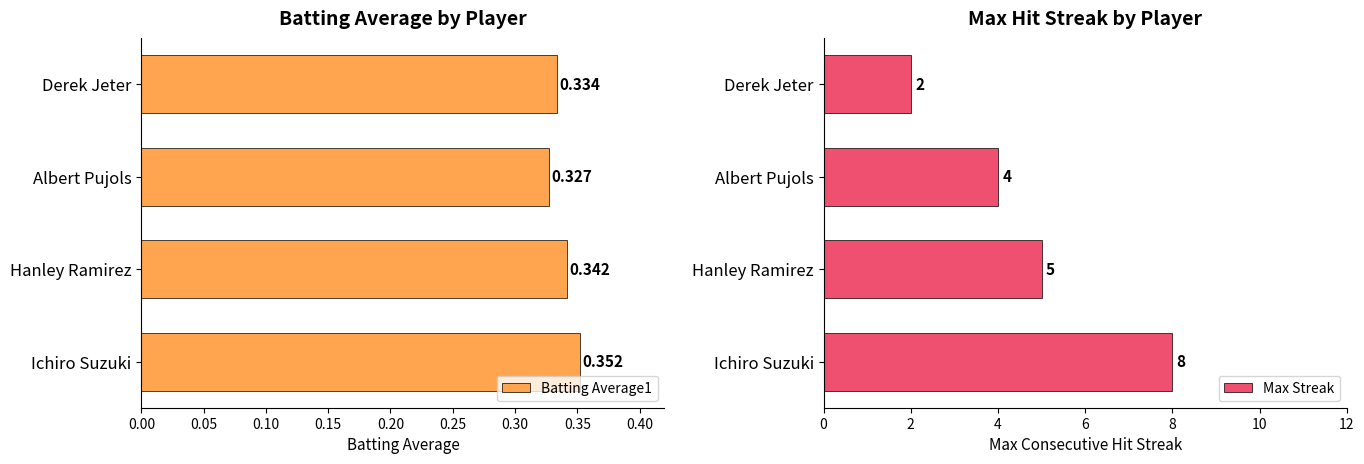

Where is Batting Average1 nearest to the value 0?

Albert Pujols